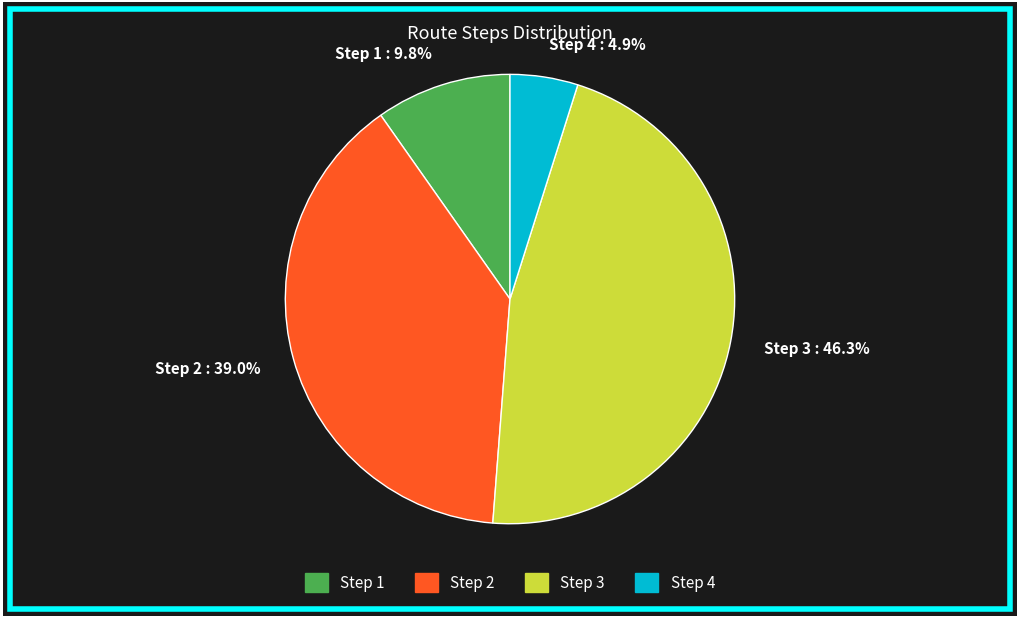

Between Step 3 : 46.3% and Step 1 : 9.8%, which is larger?

Step 3 : 46.3%